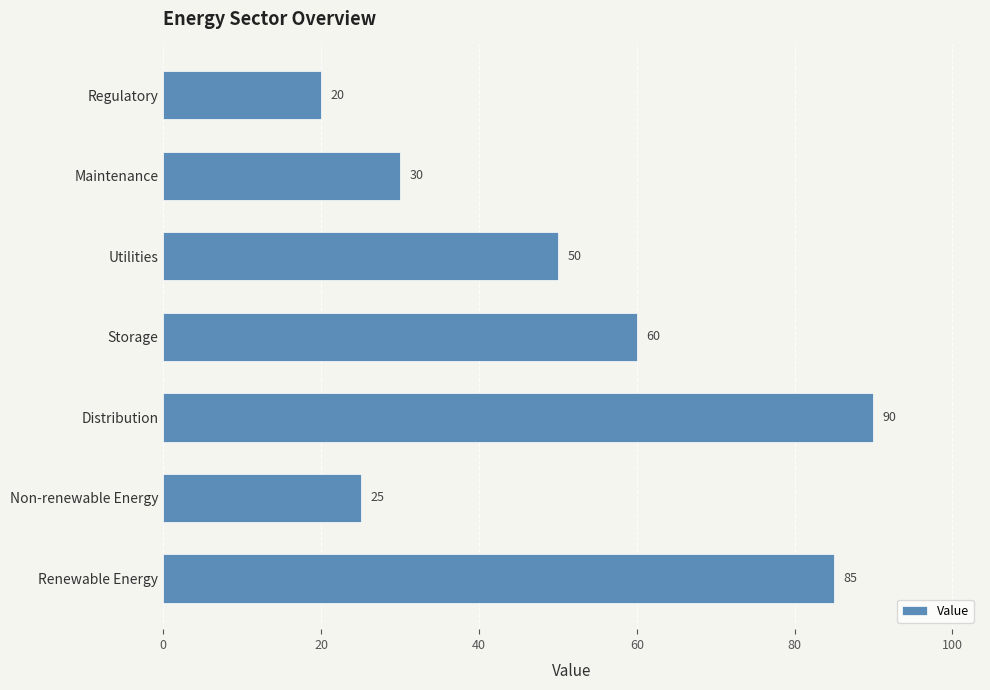

Rank the categories by value from highest to lowest.

Distribution, Renewable Energy, Storage, Utilities, Maintenance, Non-renewable Energy, Regulatory